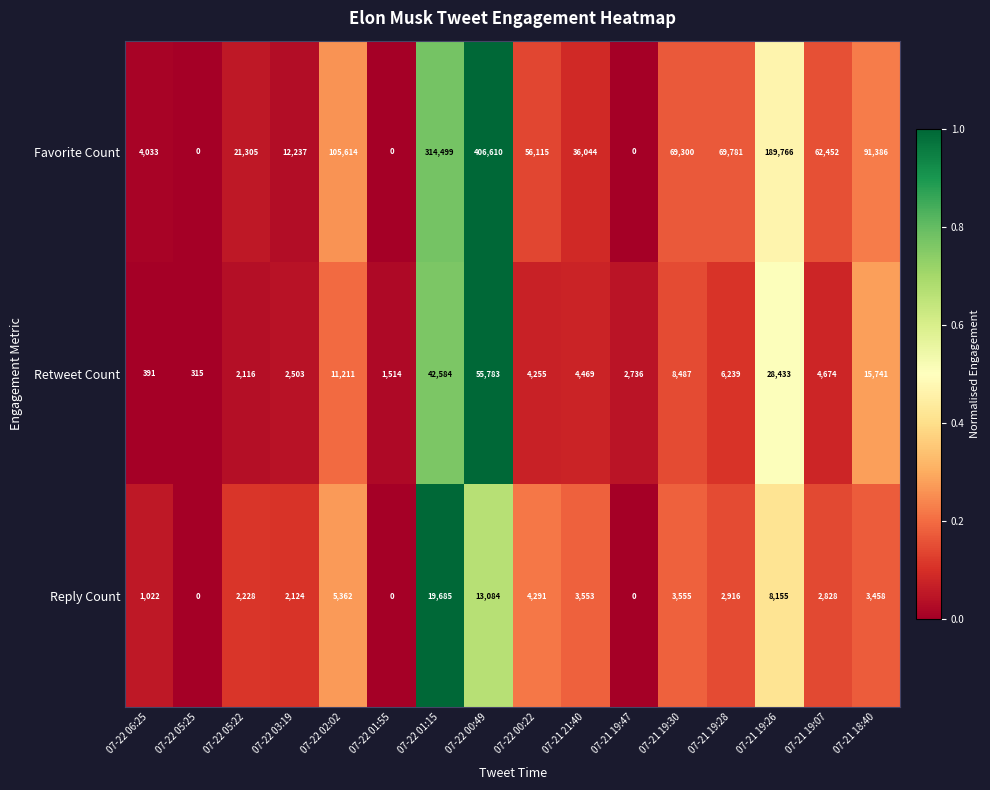

List the series in order of their peak value, highest first.

Favorite Count, Retweet Count, Reply Count